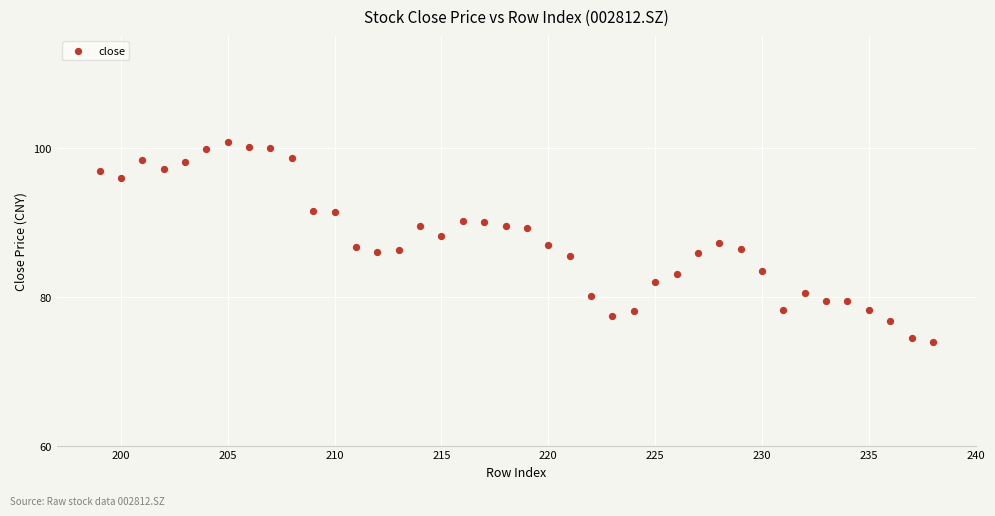

What is the range of Y values (max minus min)?

26.8